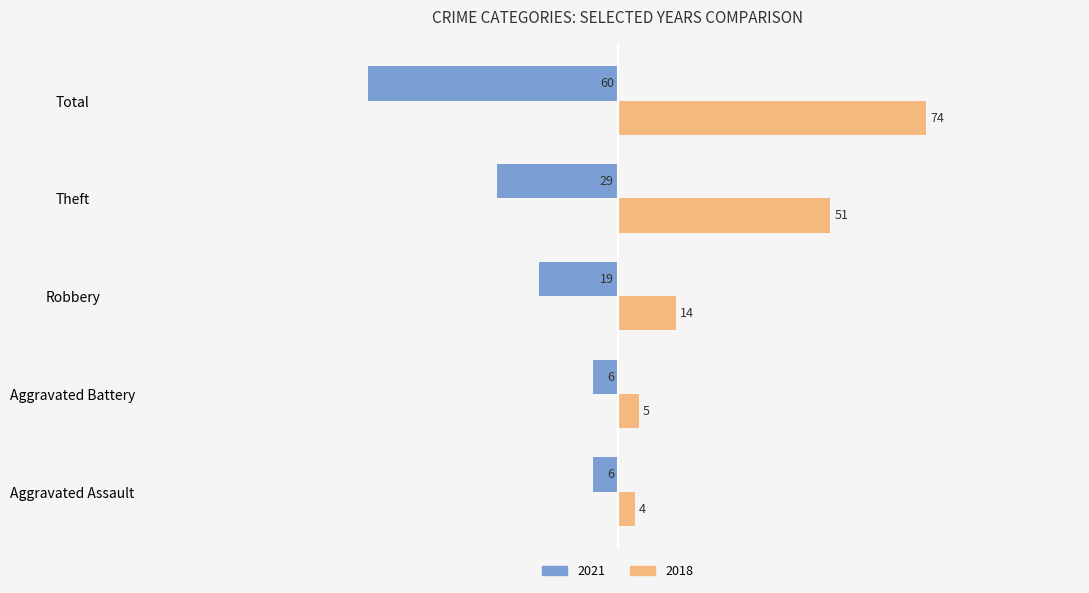

At which label is 2018 closest to 39?

Theft